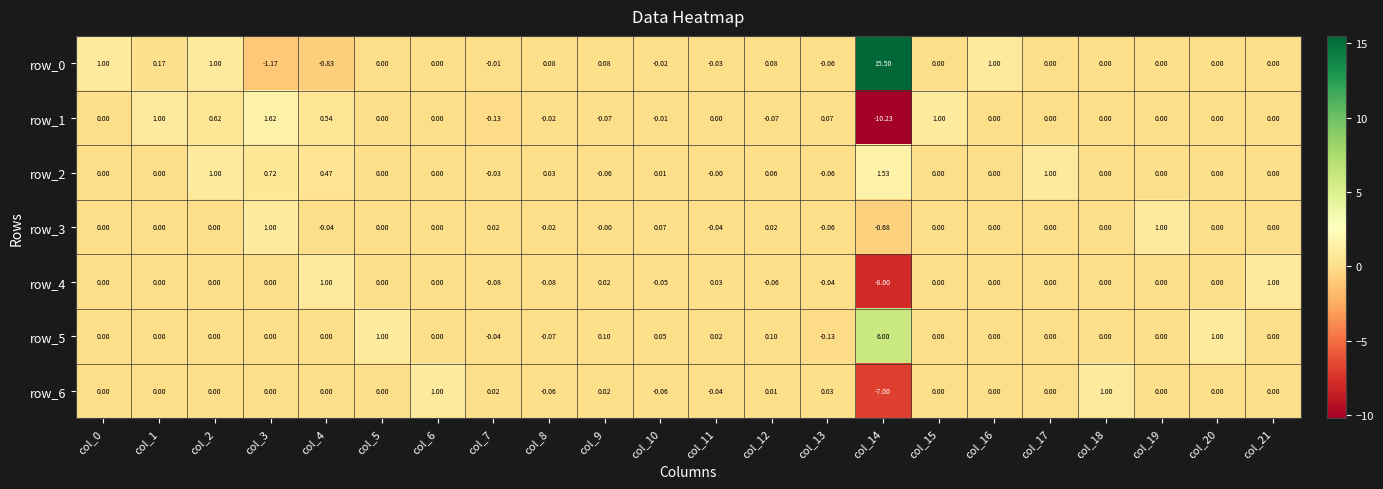

Is the value of row_5 at col_12 greater than the value of row_6 at col_6?

No